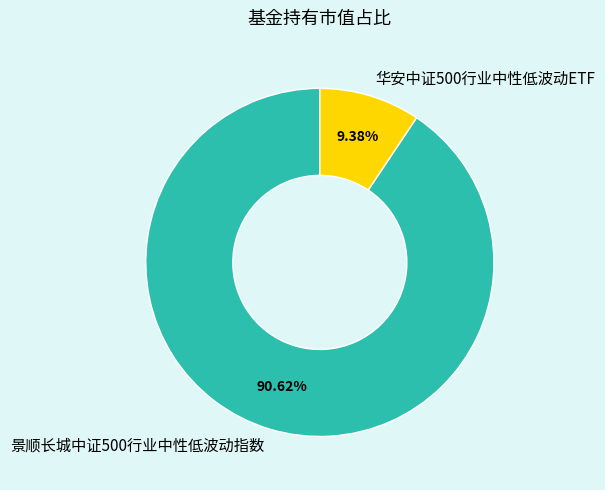

Count the number of slices in the pie.

2